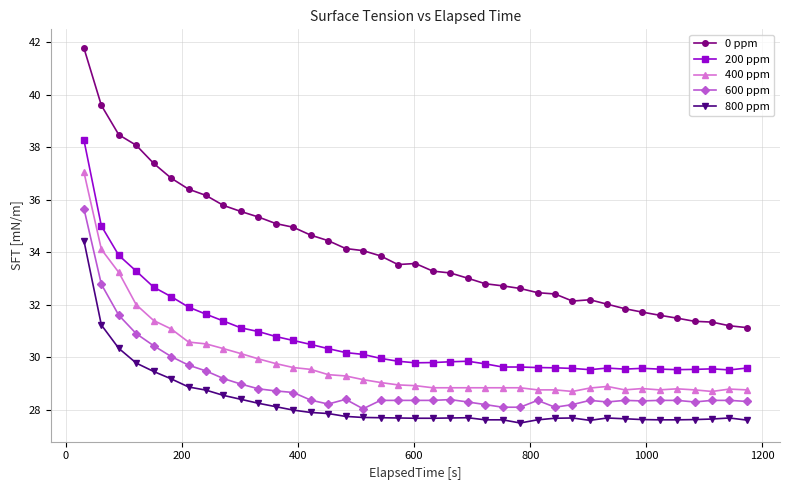

At how many categories does at least one series exceed 37?

5